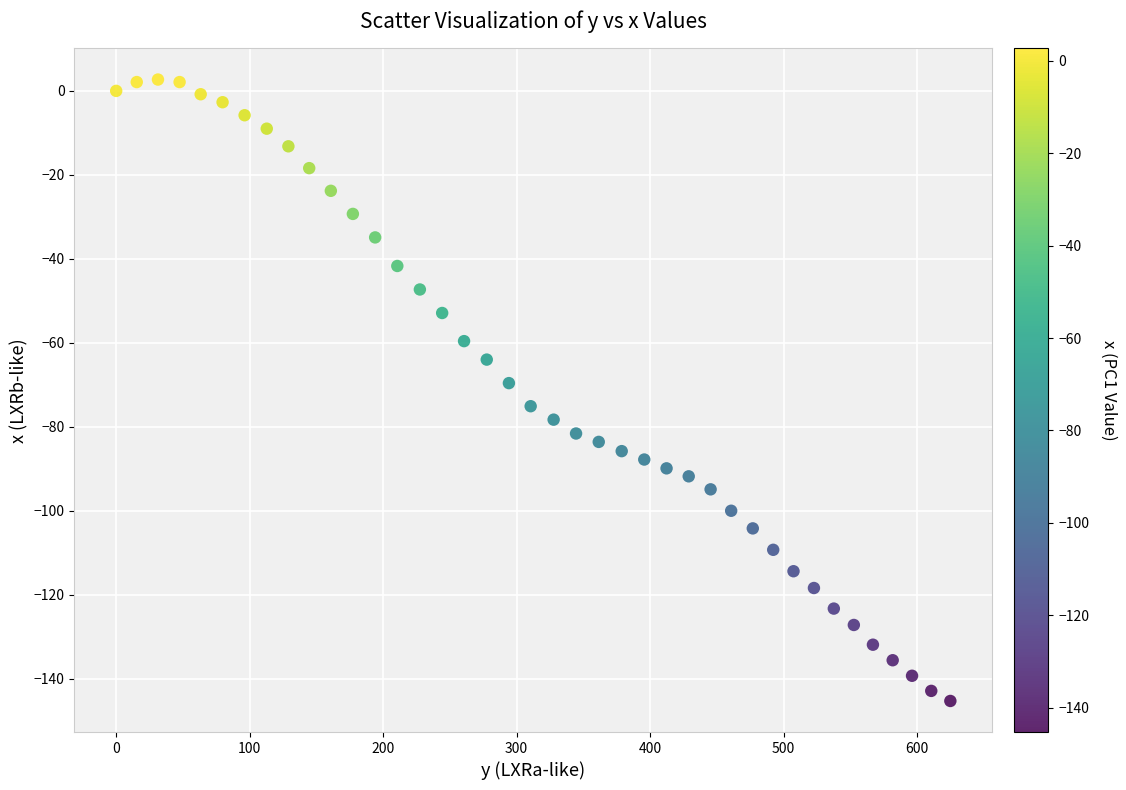

What is the range of Y values (max minus min)?

148.0